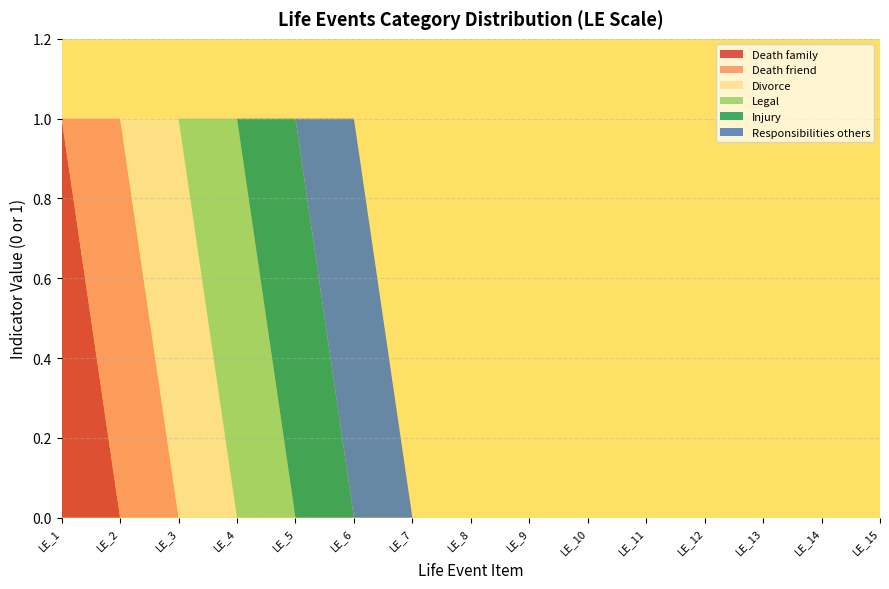

Reading left to right, extract all data points from this chart.

Death family: LE_1=1	LE_2=0	LE_3=0	LE_4=0	LE_5=0	LE_6=0	LE_7=0	LE_8=0	LE_9=0	LE_10=0	LE_11=0	LE_12=0	LE_13=0	LE_14=0	LE_15=0
Death friend: LE_1=0	LE_2=1	LE_3=0	LE_4=0	LE_5=0	LE_6=0	LE_7=0	LE_8=0	LE_9=0	LE_10=0	LE_11=0	LE_12=0	LE_13=0	LE_14=0	LE_15=0
Divorce: LE_1=0	LE_2=0	LE_3=1	LE_4=0	LE_5=0	LE_6=0	LE_7=0	LE_8=0	LE_9=0	LE_10=0	LE_11=0	LE_12=0	LE_13=0	LE_14=0	LE_15=0
Legal: LE_1=0	LE_2=0	LE_3=0	LE_4=1	LE_5=0	LE_6=0	LE_7=0	LE_8=0	LE_9=0	LE_10=0	LE_11=0	LE_12=0	LE_13=0	LE_14=0	LE_15=0
Injury: LE_1=0	LE_2=0	LE_3=0	LE_4=0	LE_5=1	LE_6=0	LE_7=0	LE_8=0	LE_9=0	LE_10=0	LE_11=0	LE_12=0	LE_13=0	LE_14=0	LE_15=0
Responsibilities others: LE_1=0	LE_2=0	LE_3=0	LE_4=0	LE_5=0	LE_6=1	LE_7=0	LE_8=0	LE_9=0	LE_10=0	LE_11=0	LE_12=0	LE_13=0	LE_14=0	LE_15=0